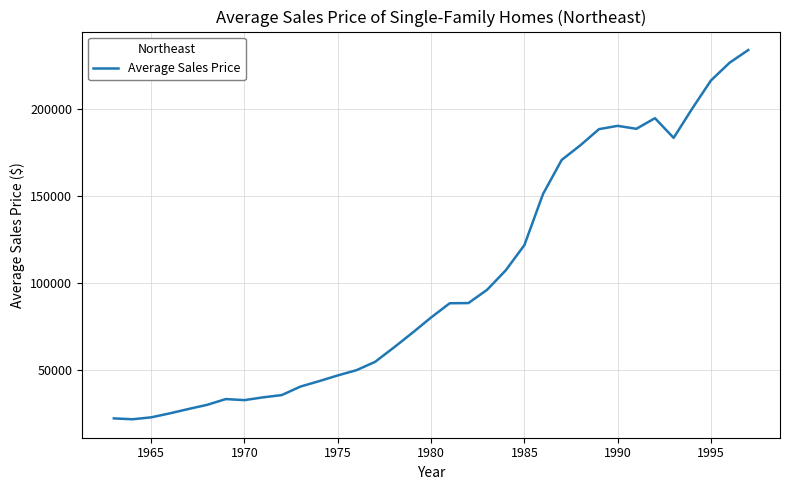

What is the difference between the maximum and minimum values?

212300